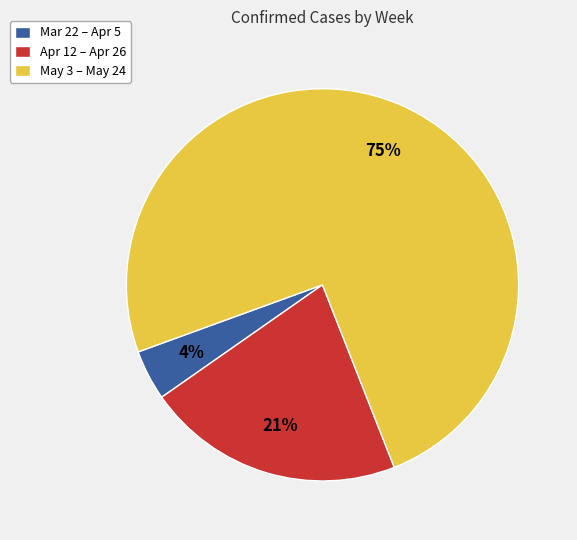

Rank the categories by value from lowest to highest.

Mar 22 – Apr 5, Apr 12 – Apr 26, May 3 – May 24